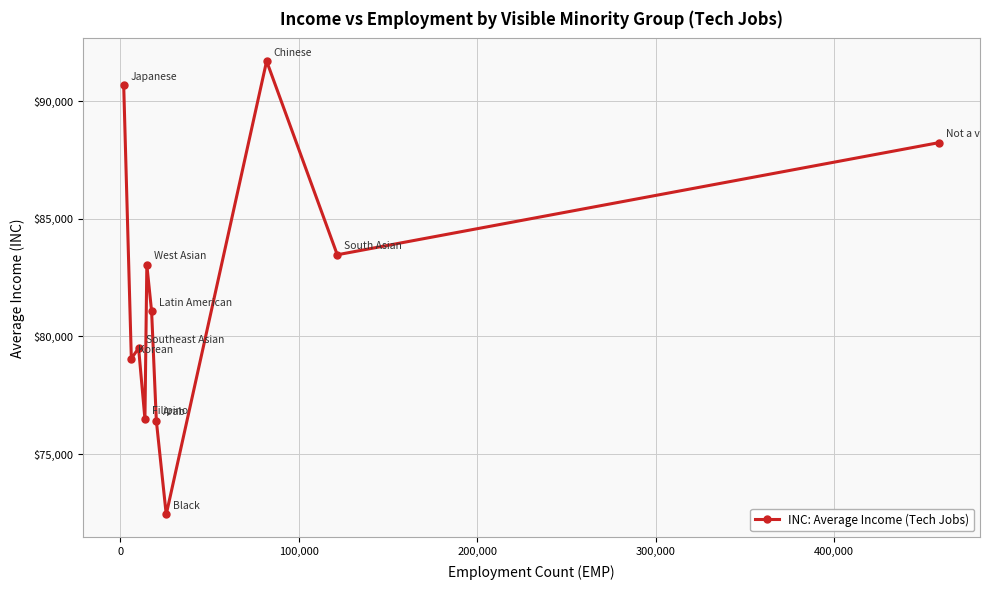

How many lines are shown in the chart?

1